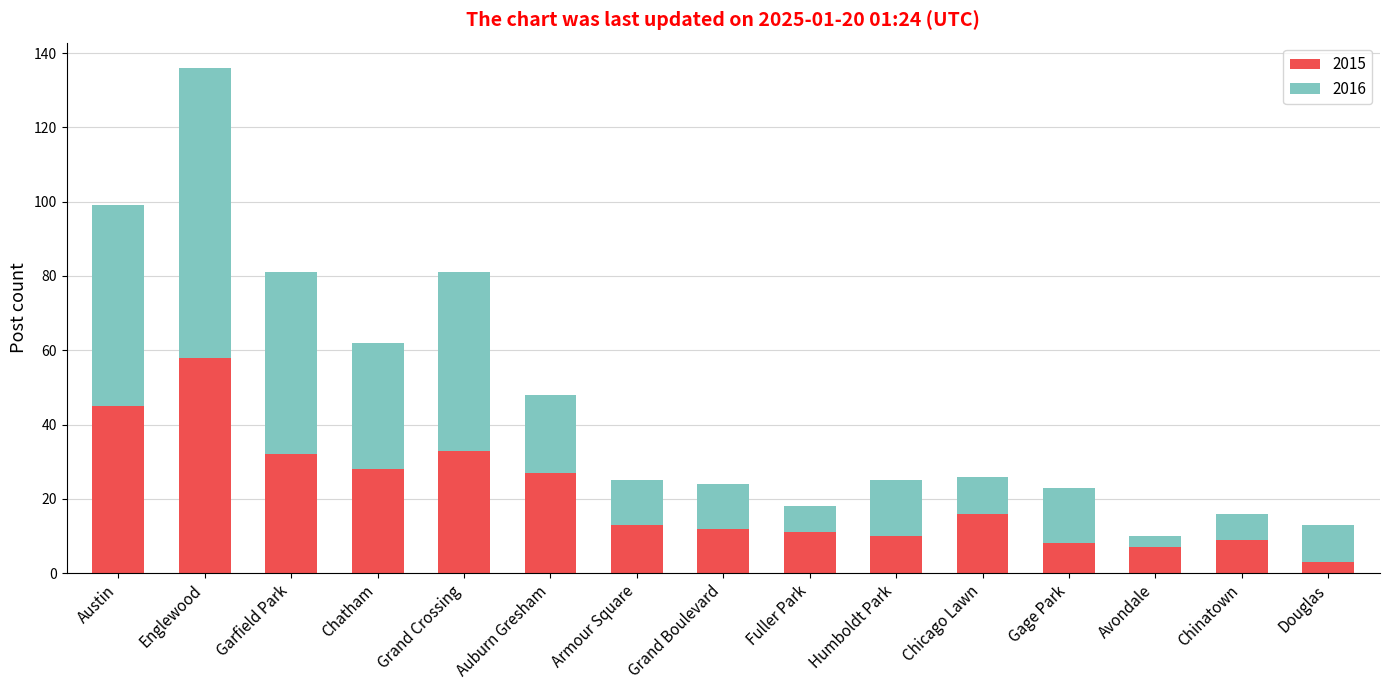

At which category is the sum across all series the highest?

Englewood